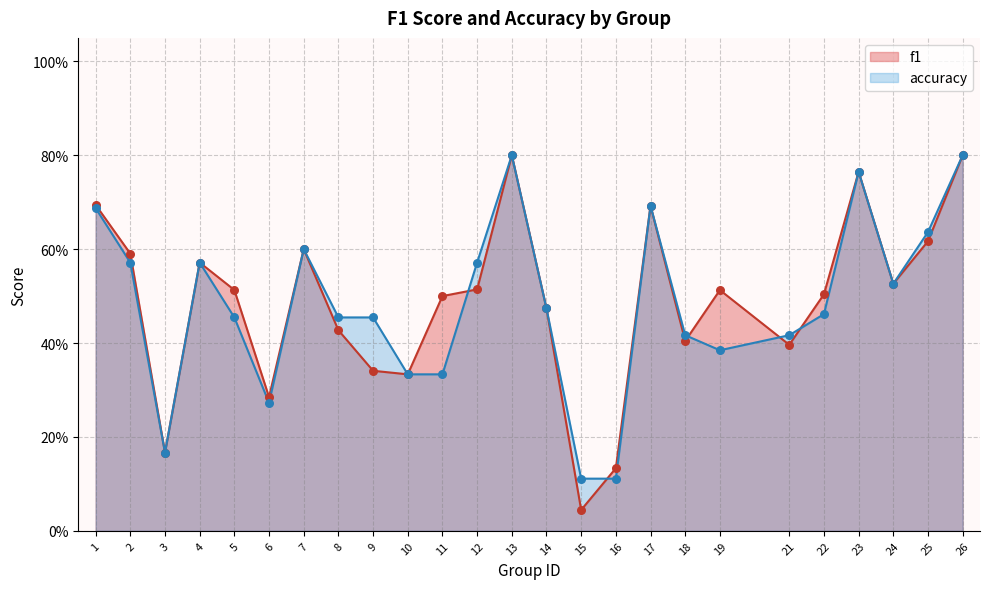

Which series has the largest total across all categories?

f1